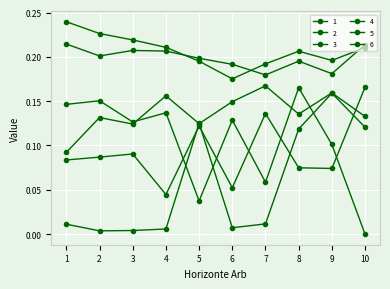

What is the average value of the 2 series?

0.2